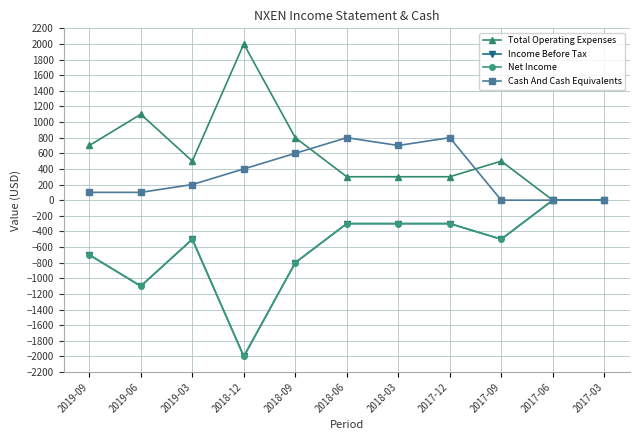

True or false: Total Operating Expenses has a value of 843 at 2018-12.

False